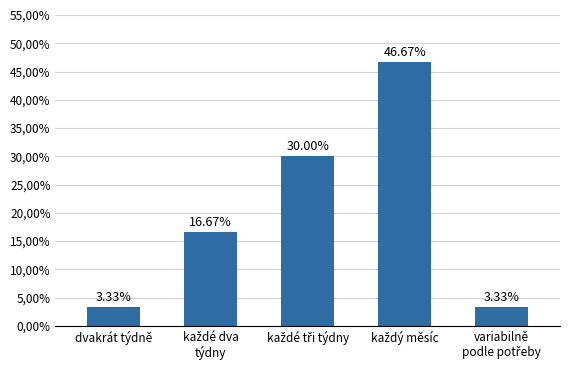

Does the chart contain any negative values?

No